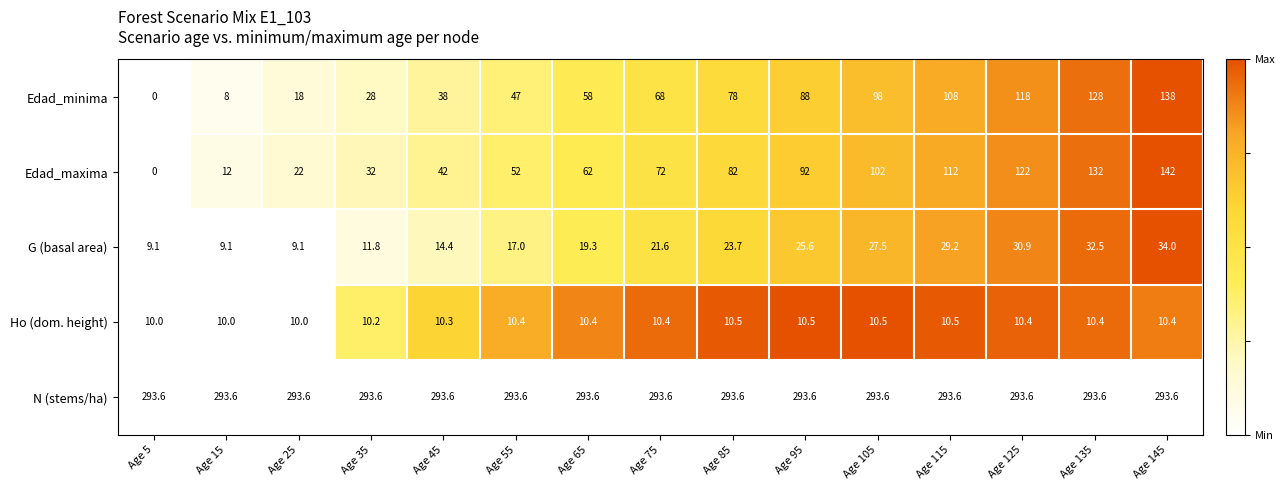

Is it true that Edad_maxima equals 32.0 at Age 35?

True